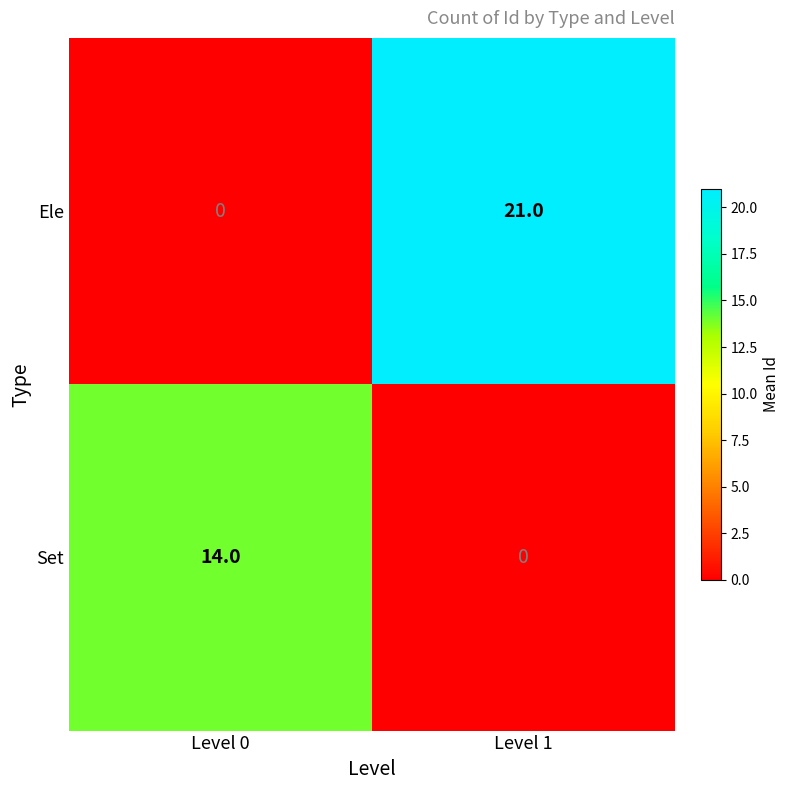

What value does the Ele series have at Level 1, to the nearest 10?

20